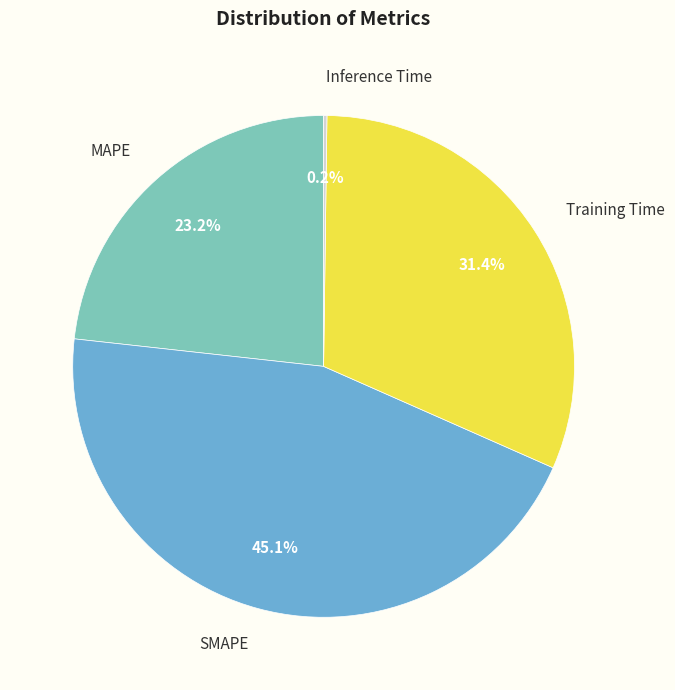

Approximately how many times larger is the value at MAPE compared to Training Time?

0.7